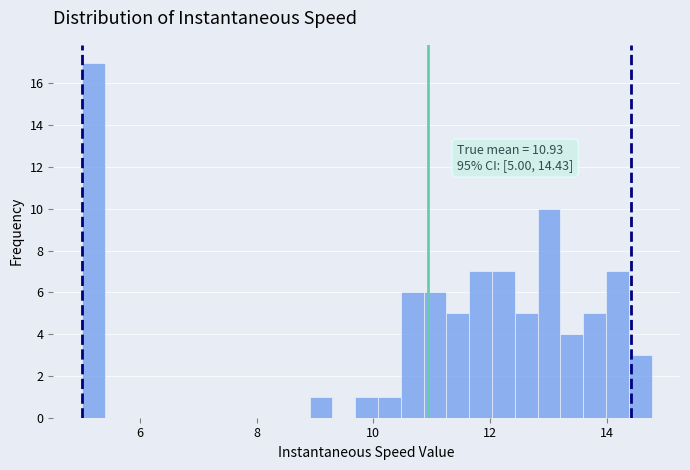

Read against the x-axis, roughly where is the centre of the tallest bar?

5.2